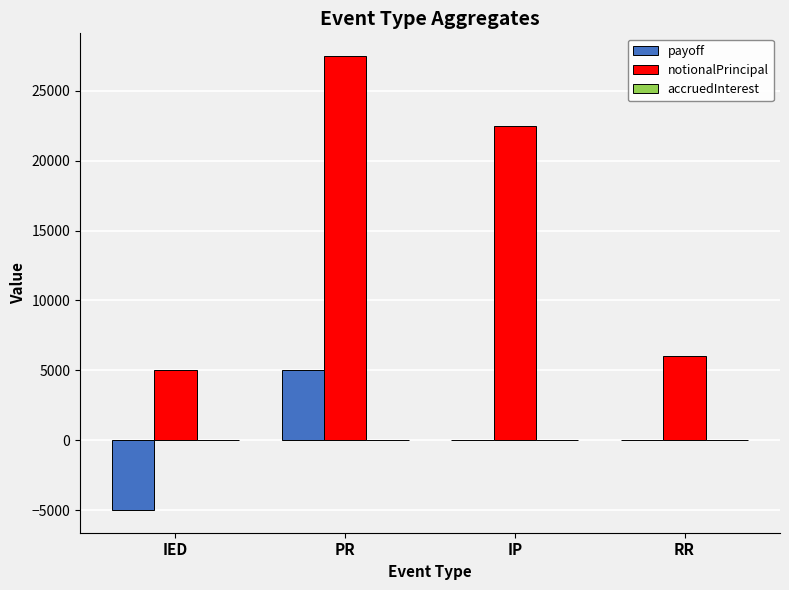

True or false: payoff has a value of 1253.7 at PR.

False